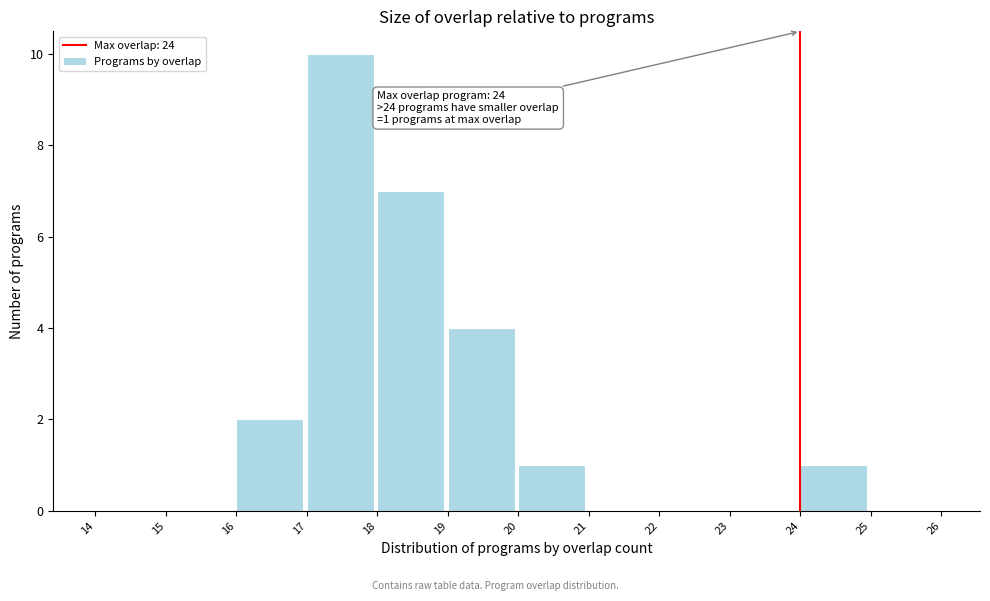

Over which range of the x-axis is the bar tallest?

17 to 18